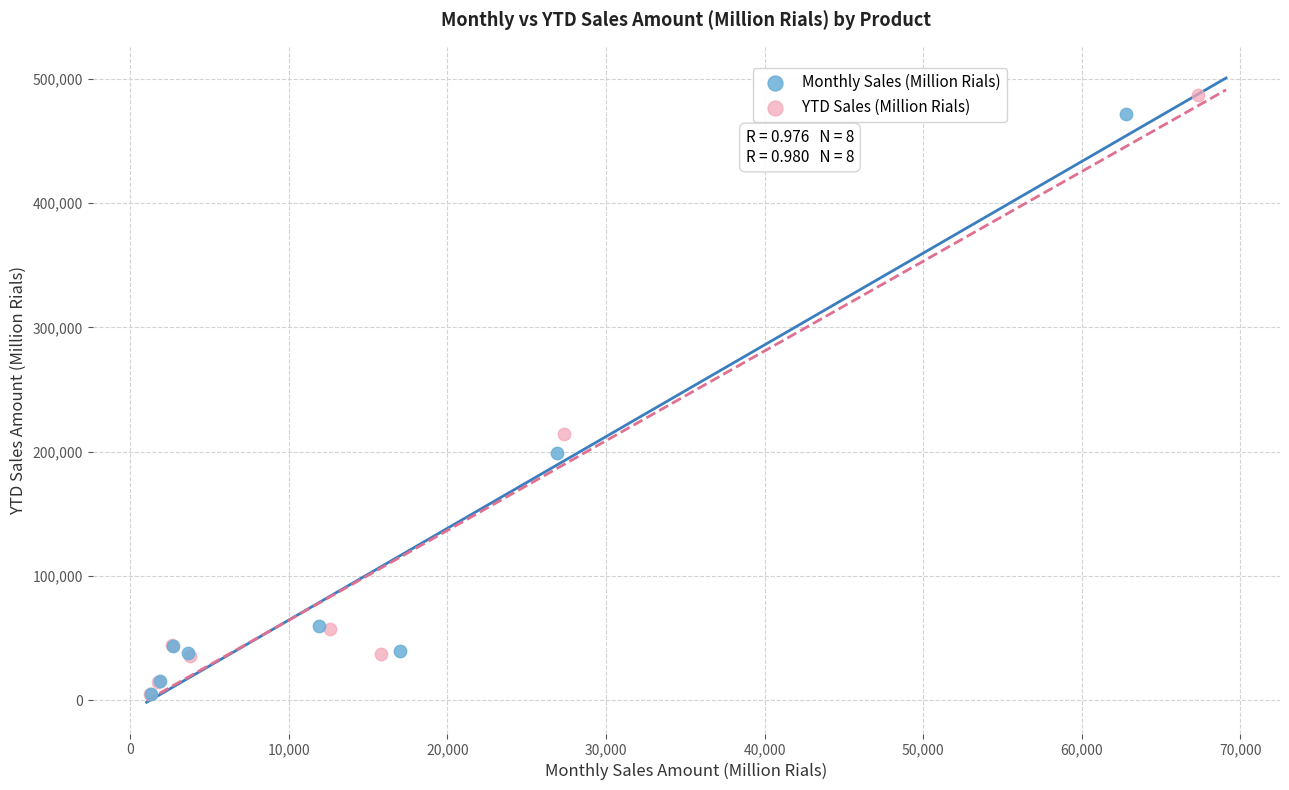

Which series has the largest Y range (max minus min)?

YTD Sales (Million Rials)